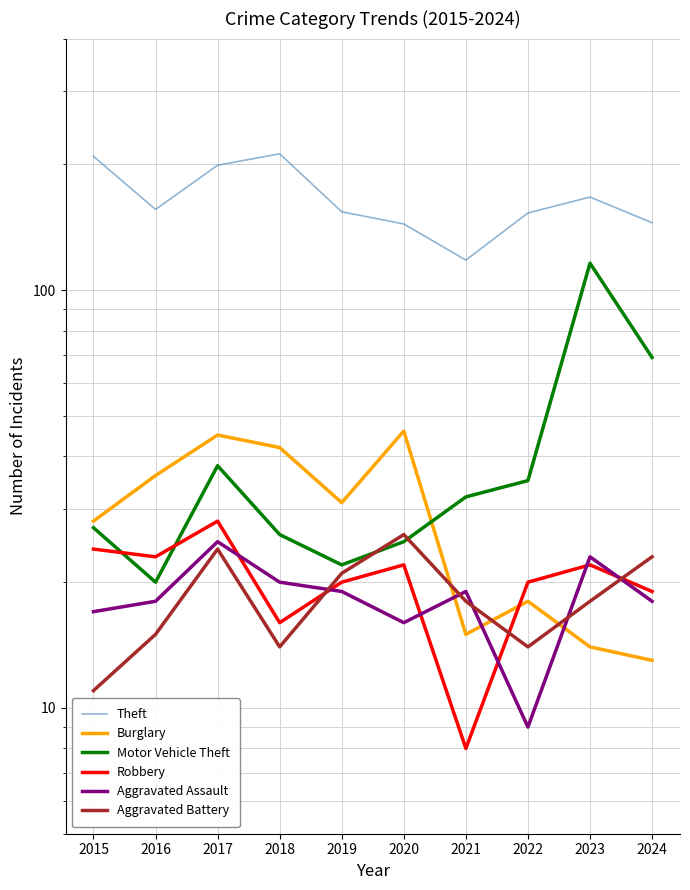

Is it true that Theft equals 261 at 2019?

False